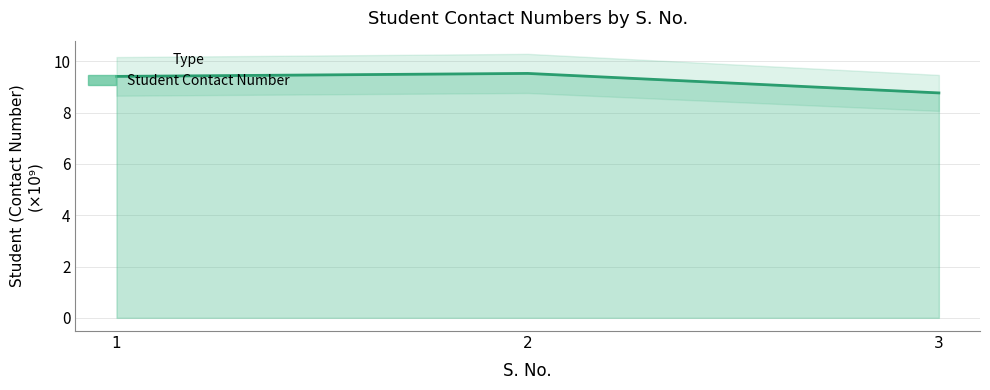

Reading left to right, list all the values displayed in this chart.

9.4	9.5	8.8